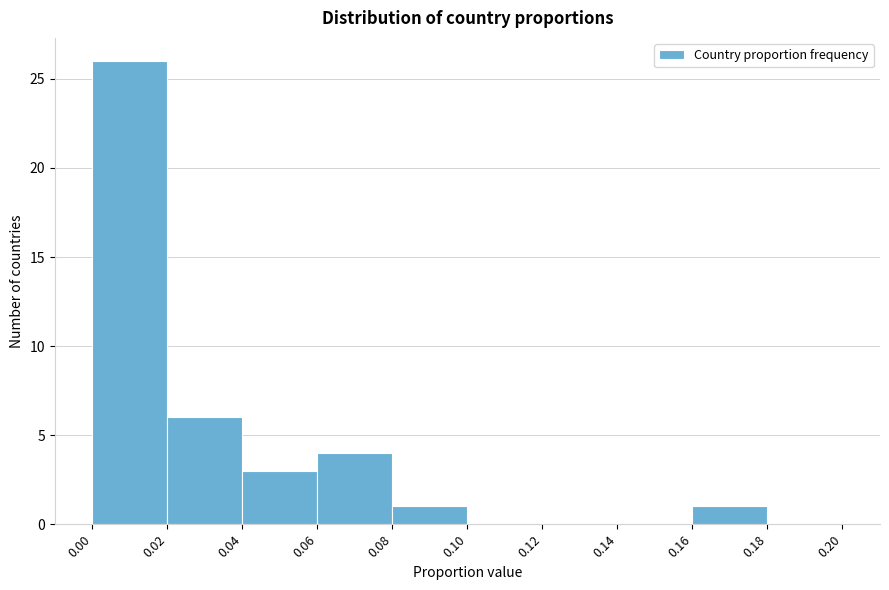

How tall is the bar that spans 0.16 to 0.18 on the x-axis? The values are not printed on the chart, so give them approximately, as read against the axis.

1